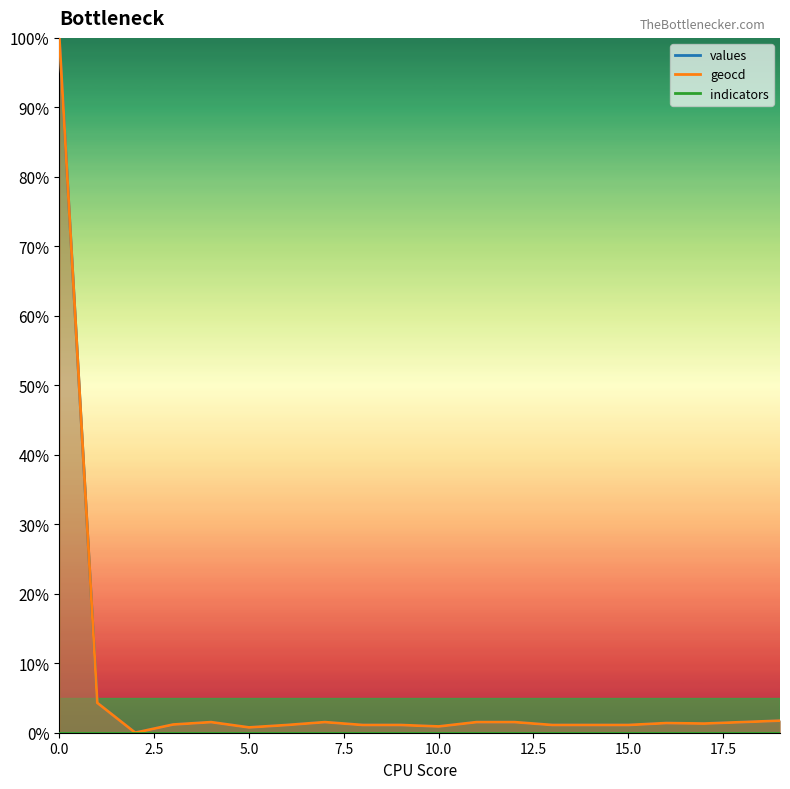

What is the total value across all series at 12?

3.0